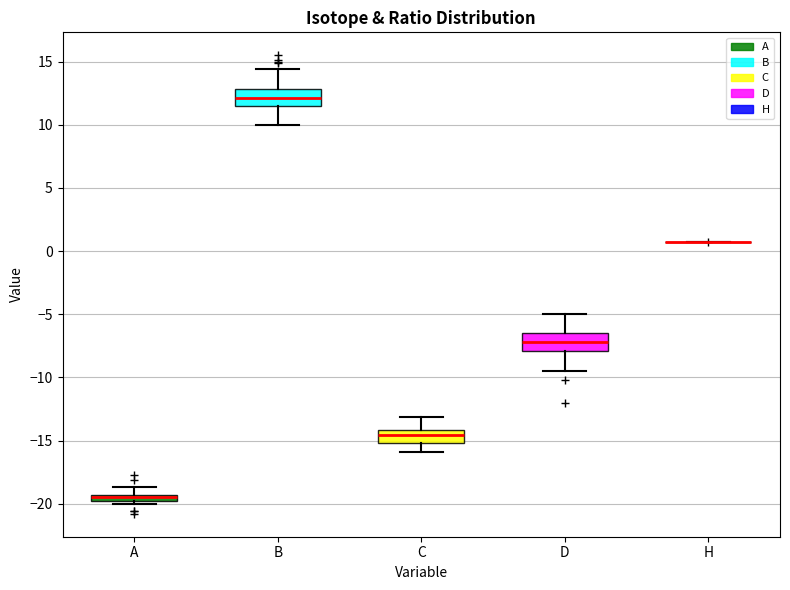

Where does the median line of the box for D sit on the y-axis? The values are not printed on the chart, so give them approximately, as read against the axis.

-7.0